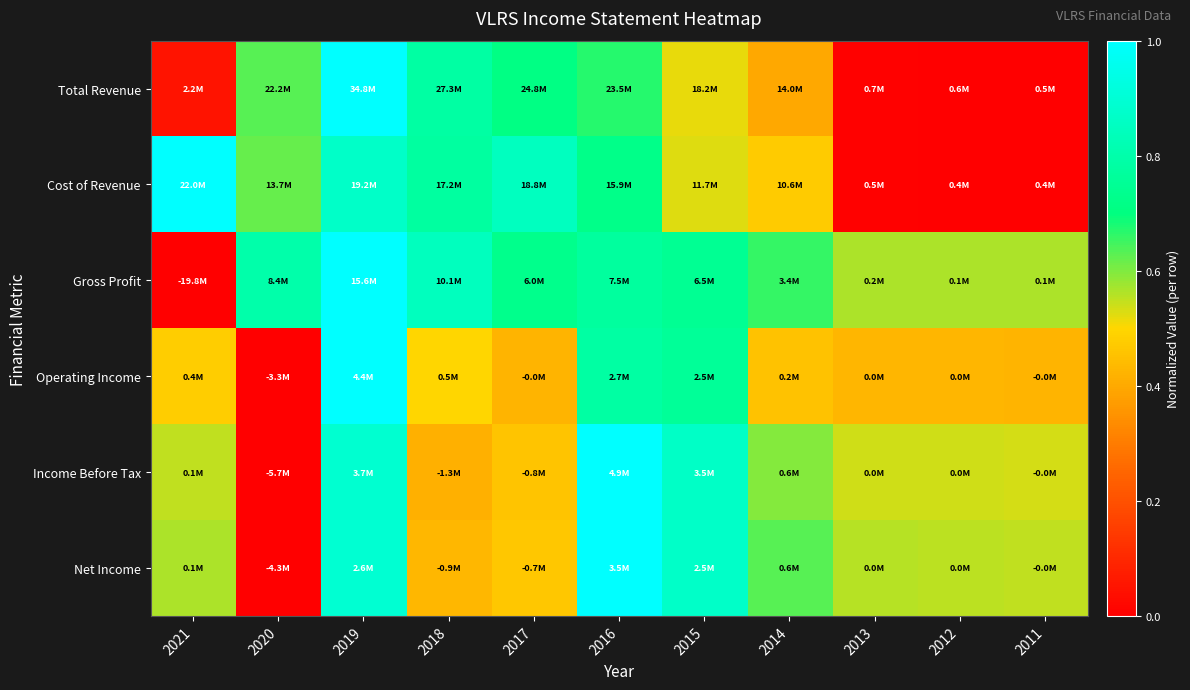

At which category is the sum across all series the highest?

2019